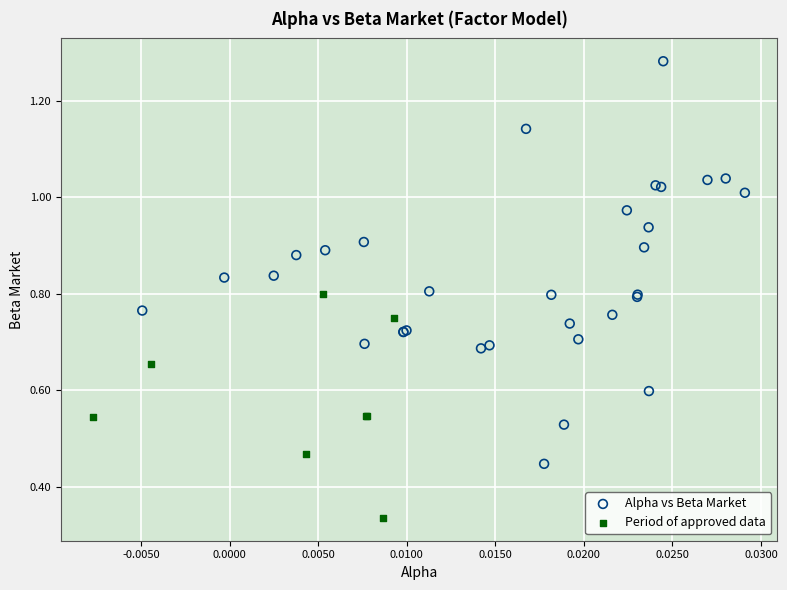

Which series reaches the maximum Y coordinate?

Alpha vs Beta Market